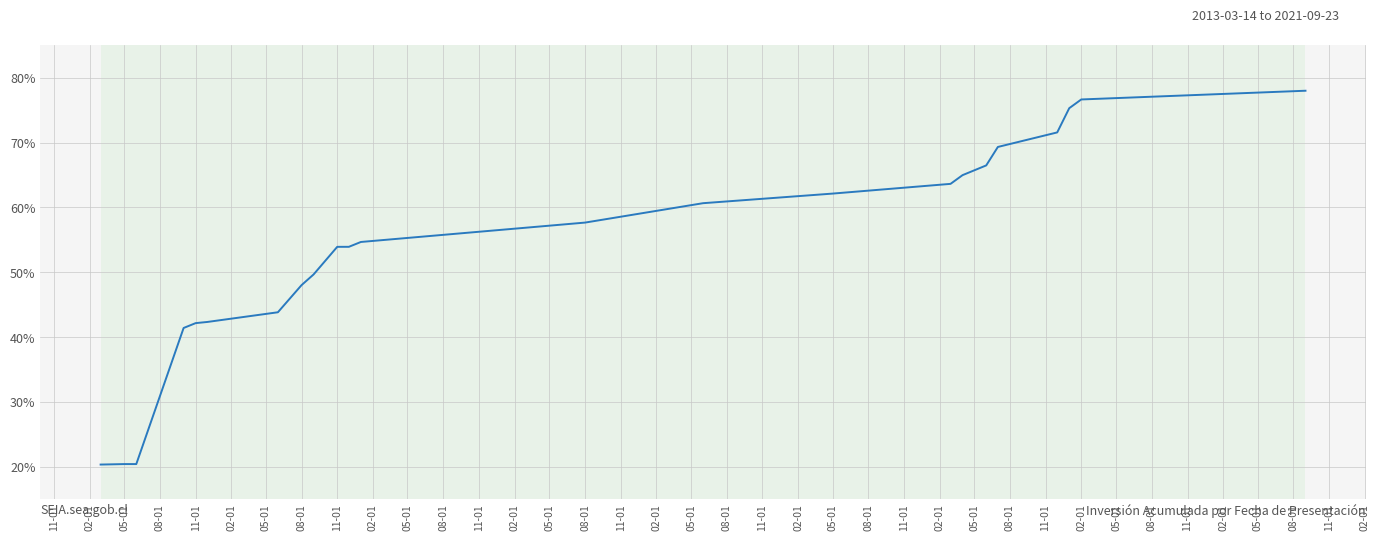

What is the difference between the maximum and minimum values?

57.6